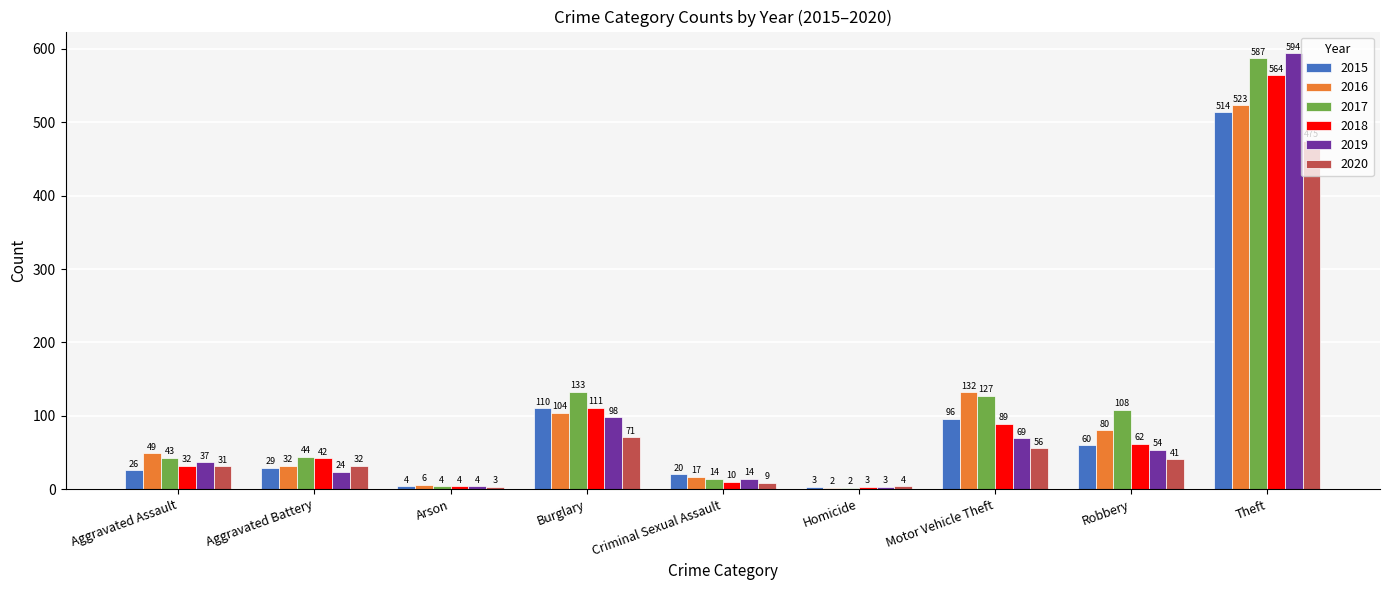

What is the difference between the maximum and second lowest values in the 2019 series?

590